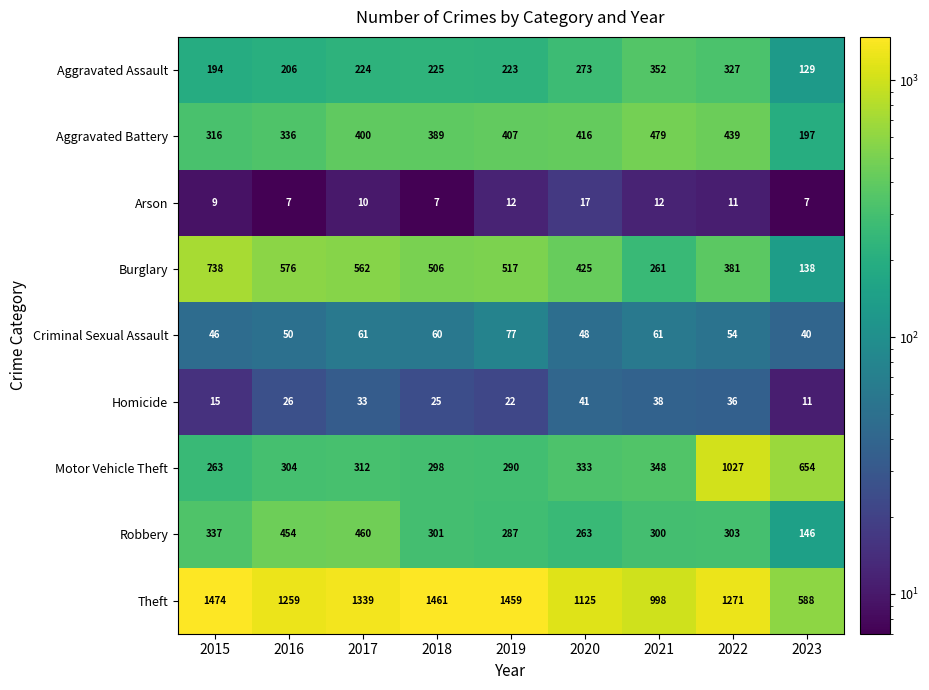

At which label does Arson reach its peak?

2020